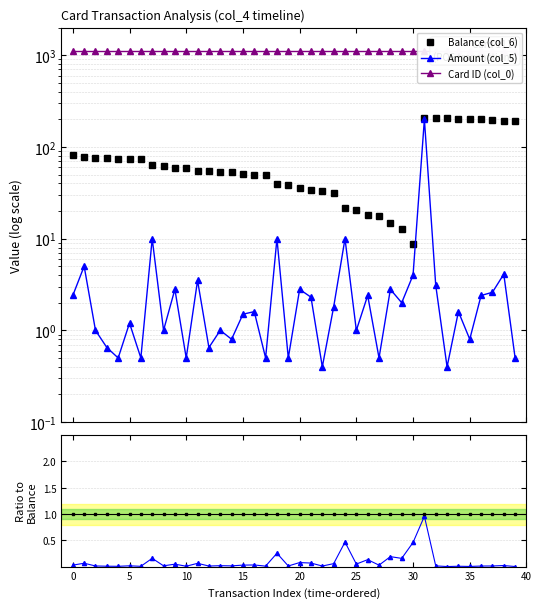

True or false: Amount (col_5) has a value of 0.5 at 27.

True